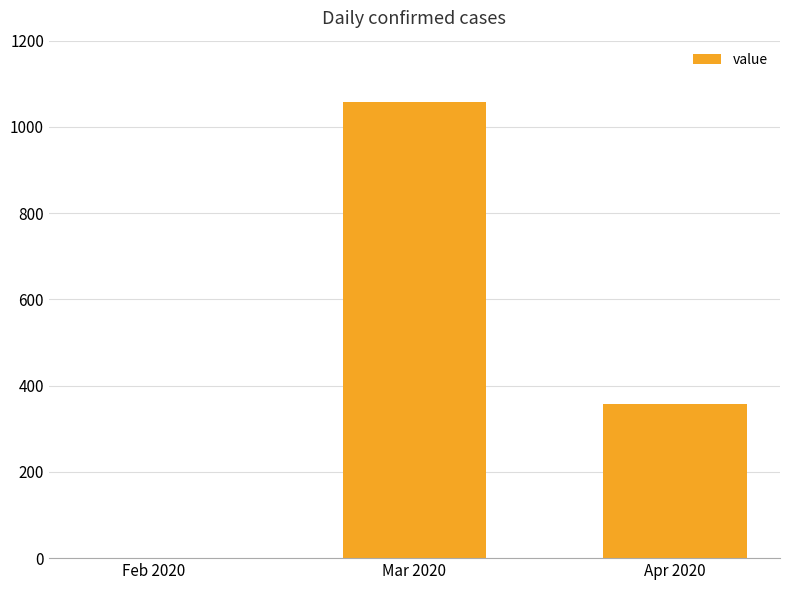

Reading left to right, extract all data points from this chart.

Feb 2020=1	Mar 2020=1057	Apr 2020=358